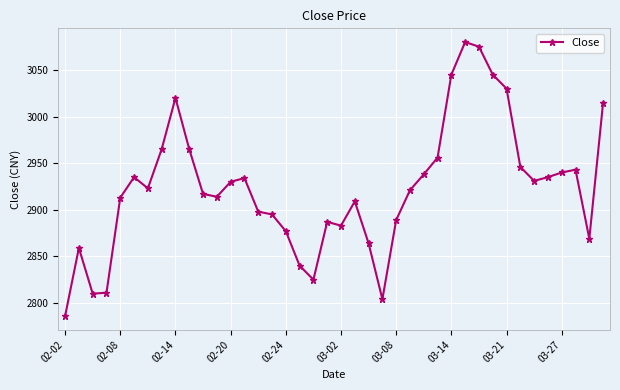

What is the sum of all values?

116922